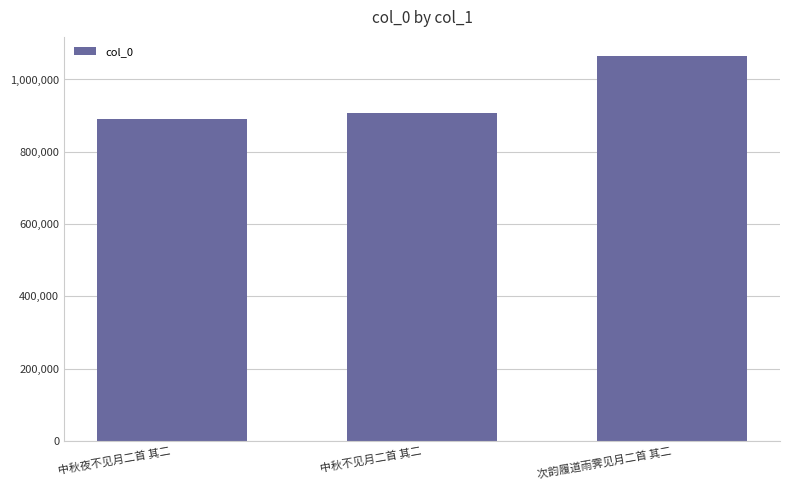

The value at 次韵履道雨霁见月二首 其二 is 1064605. True or false?

True